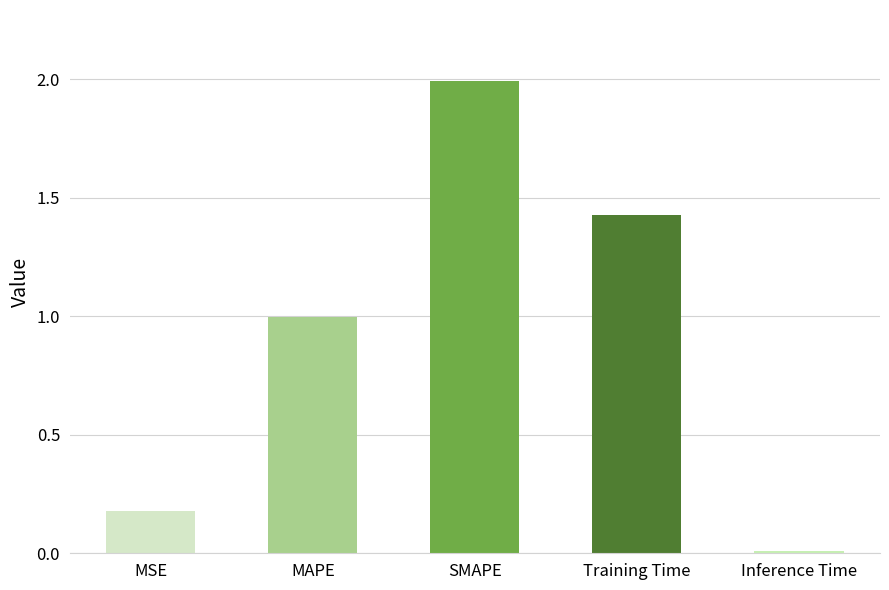

What is the greatest value displayed?

2.0